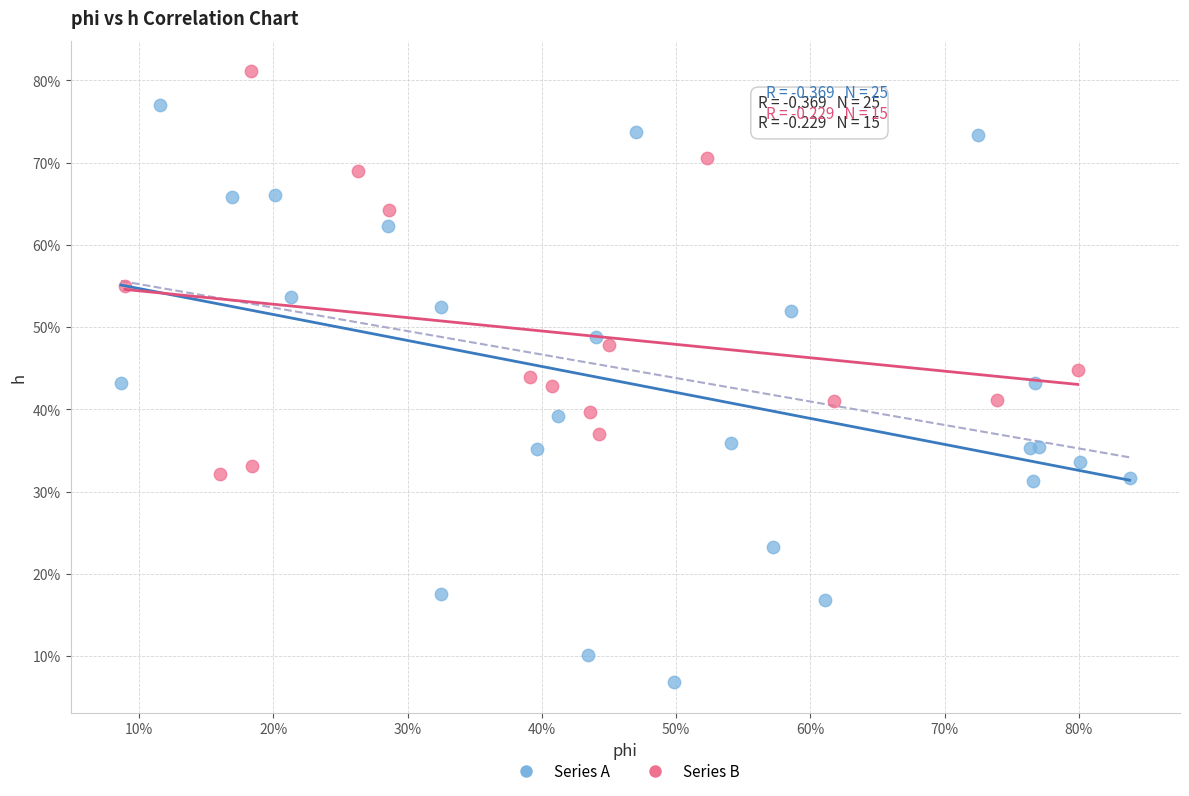

What are all the series names shown in the legend?

Series A, Series B